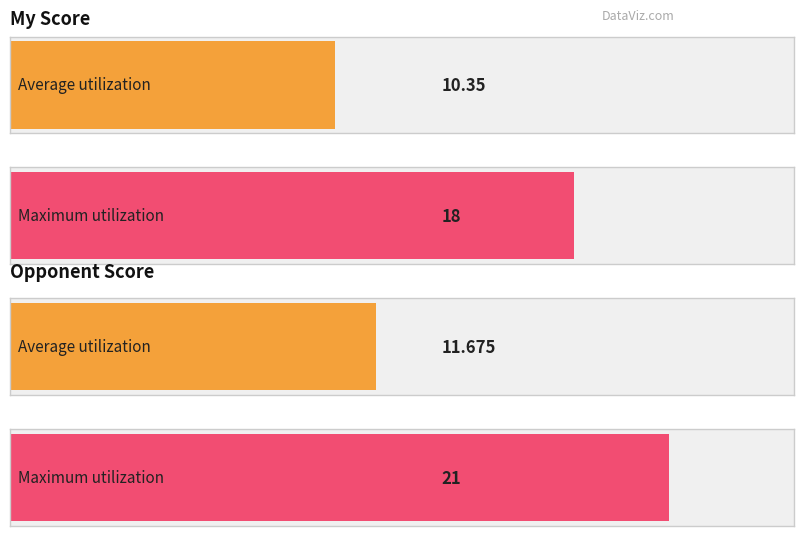

What position from the left is 11?

12